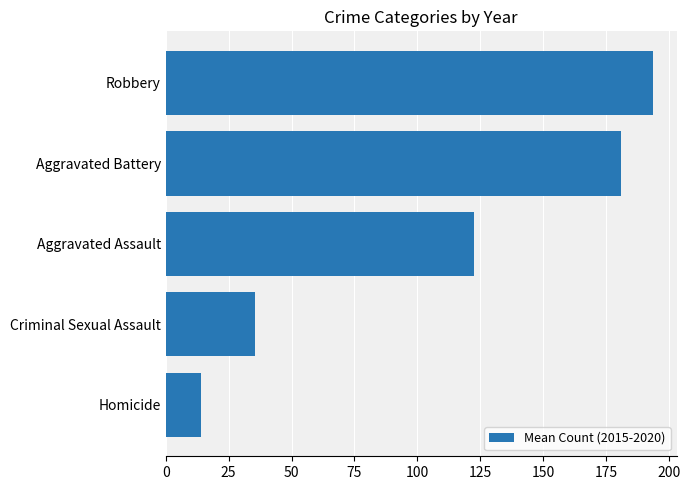

List the labels in order of value, largest first.

Robbery, Aggravated Battery, Aggravated Assault, Criminal Sexual Assault, Homicide